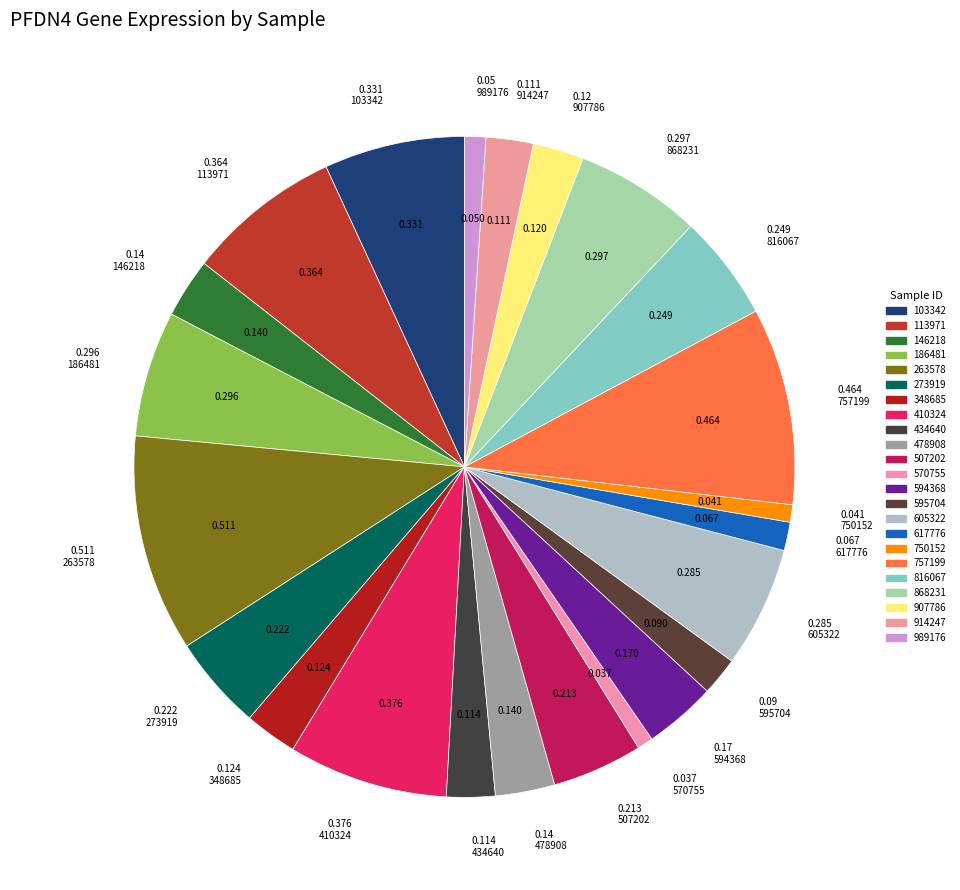

How many segments does this pie chart have?

23